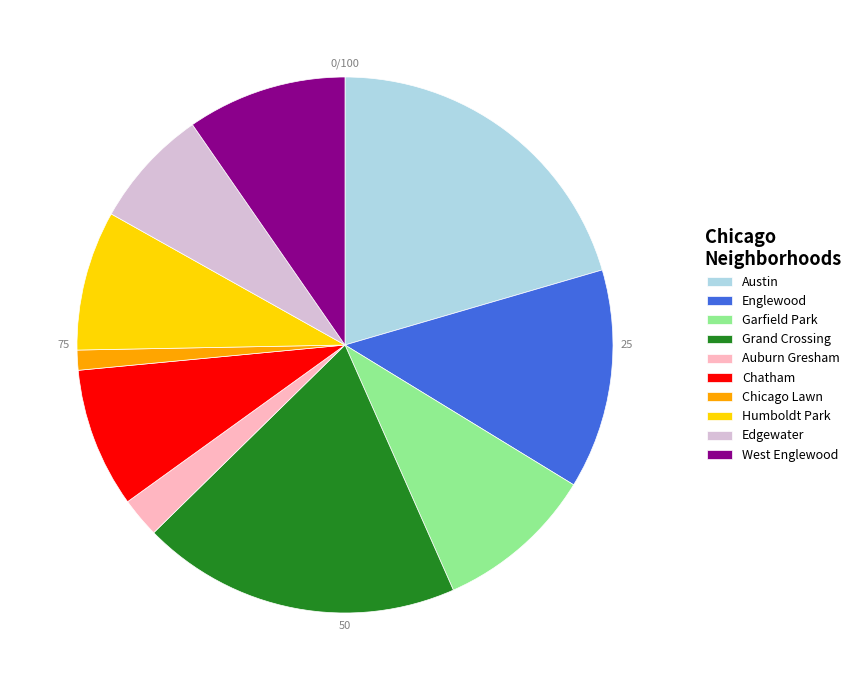

Which category has the smallest portion of the pie?

Chicago Lawn